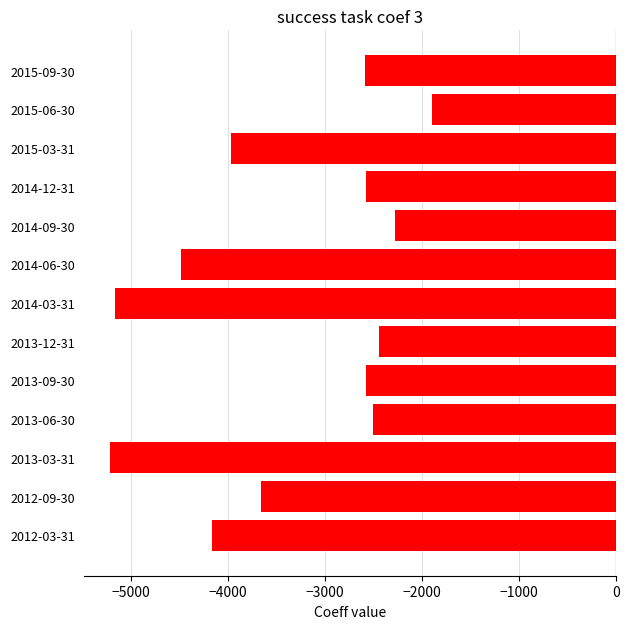

What is the difference between the maximum and minimum values?

3317